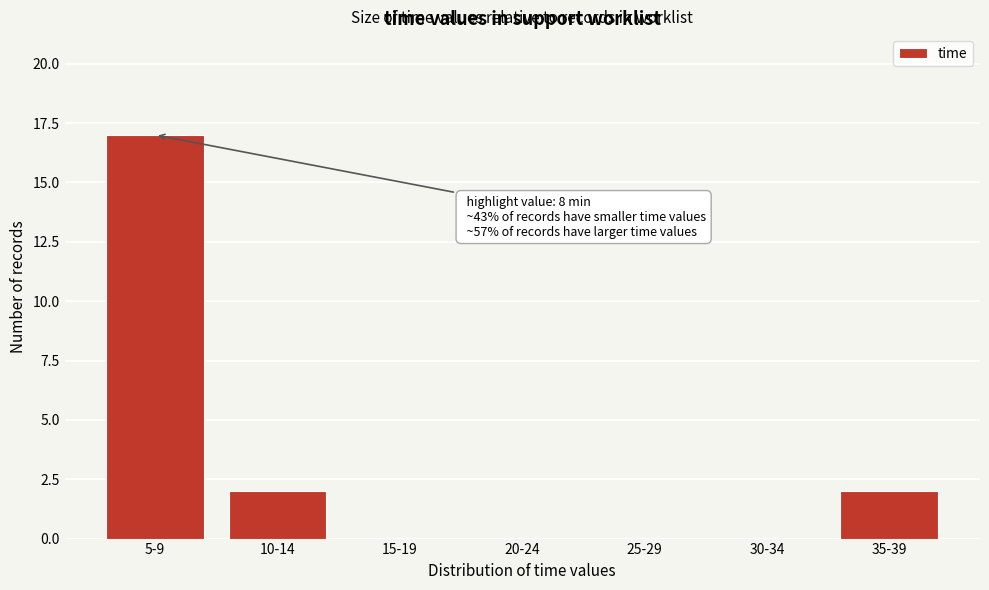

Reading right to left, list all the values displayed in this chart.

35-39=2	30-34=0	25-29=0	20-24=0	15-19=0	10-14=2	5-9=17